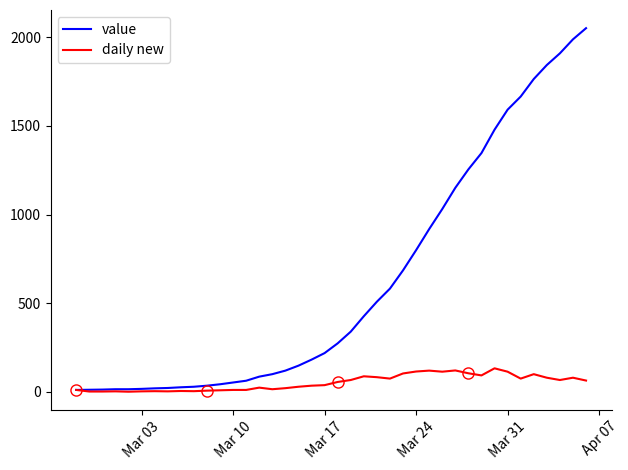

What is the sum of all value values?

24820